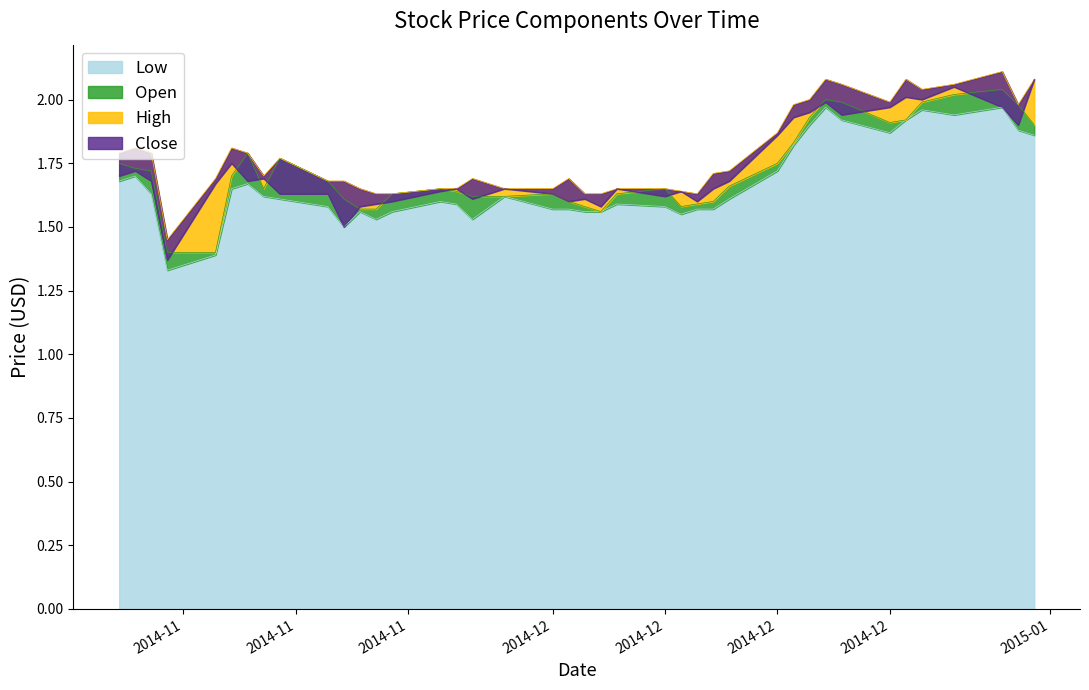

Rank the series at 30 from highest to lowest value.

Open, High, Close, Low